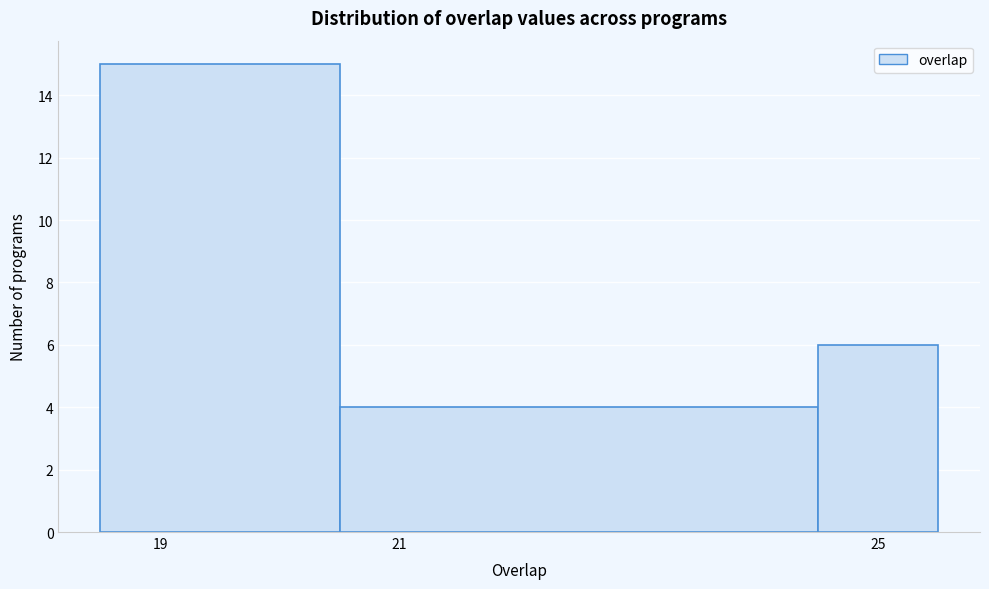

Reading left to right, list every bar in this chart as the range it spans on the x-axis followed by its height. Neither the bar edges nor the heights are printed on the chart, so give them approximately, as read against the axes.

18.5 to 20.5: 15
20.5 to 24.5: 4
24.5 to 25.5: 6